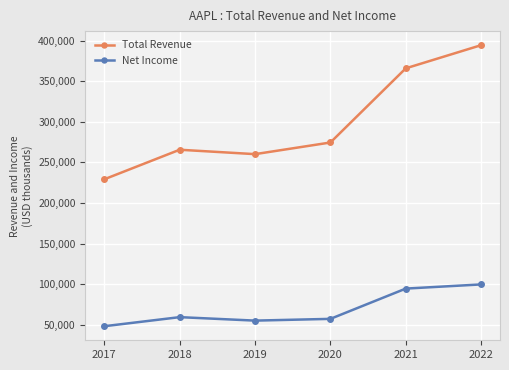

Rank the series by their average value, from highest to lowest.

Total Revenue, Net Income